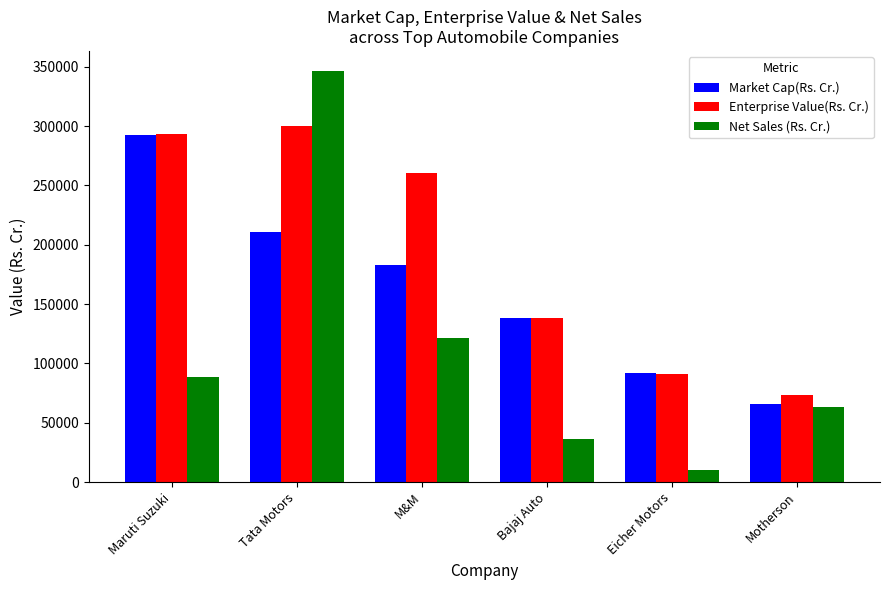

List the series in order of their overall mean, lowest first.

Net Sales (Rs. Cr.), Market Cap(Rs. Cr.), Enterprise Value(Rs. Cr.)